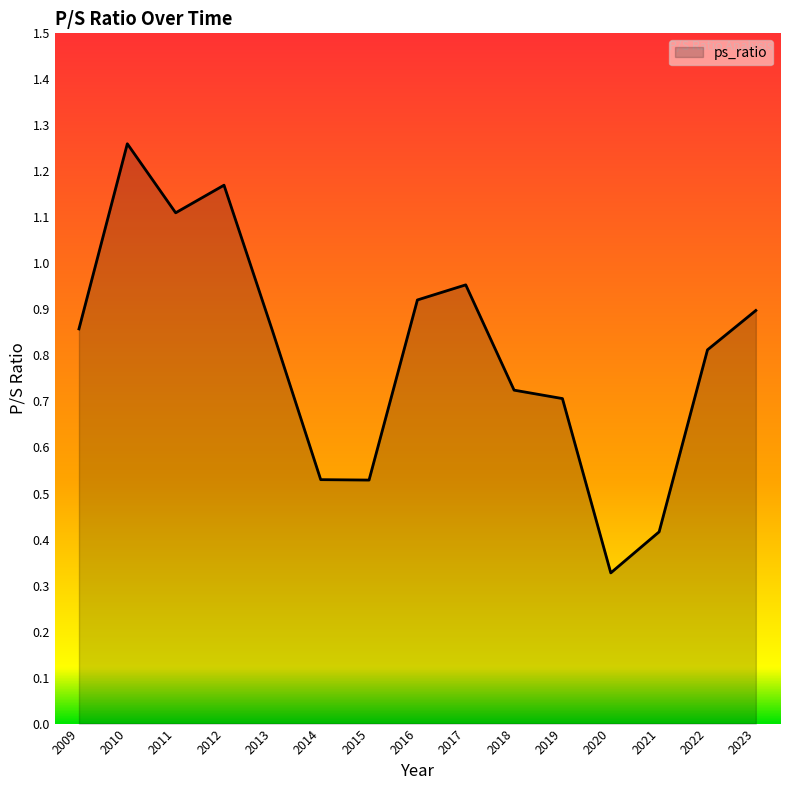

Does the chart have visible grid lines?

No